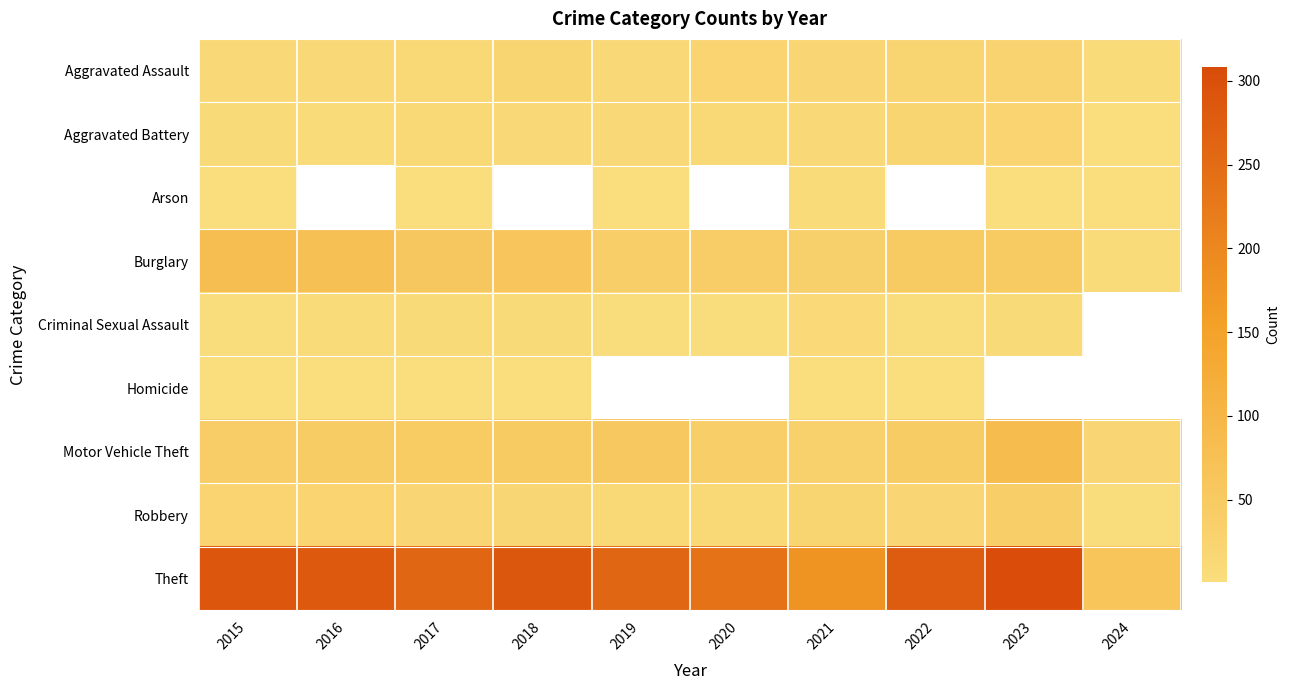

True or false: Aggravated Assault has a value of 10.6 at 2023.

False